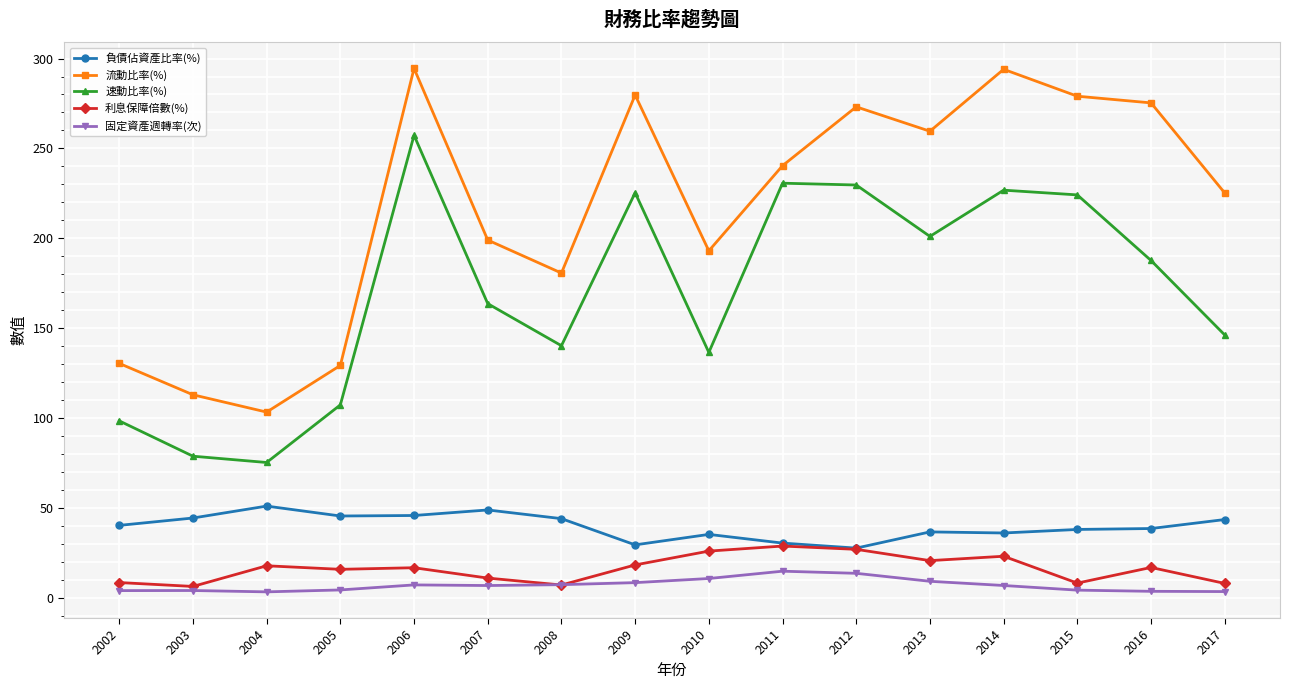

List the series in order of their peak value, lowest first.

固定資產週轉率(次), 利息保障倍數(%), 負債佔資產比率(%), 速動比率(%), 流動比率(%)